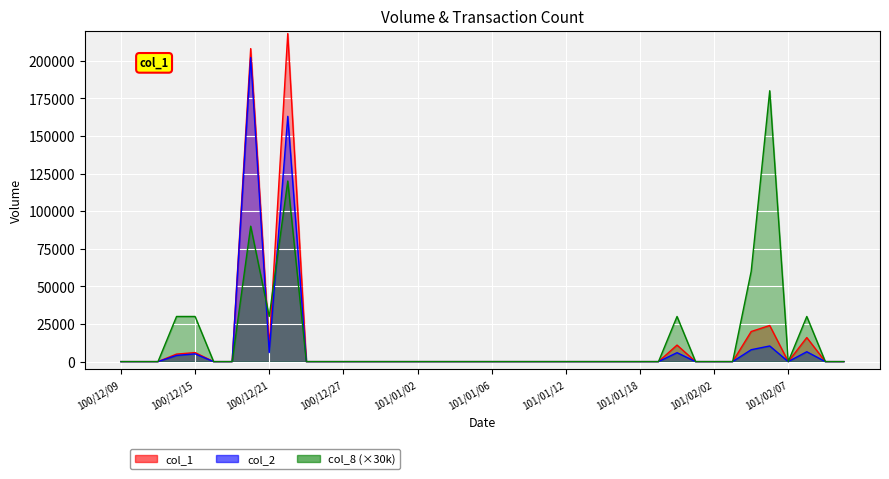

What is the sum of the col_8 values at 101/02/06 and 101/02/08?

210000